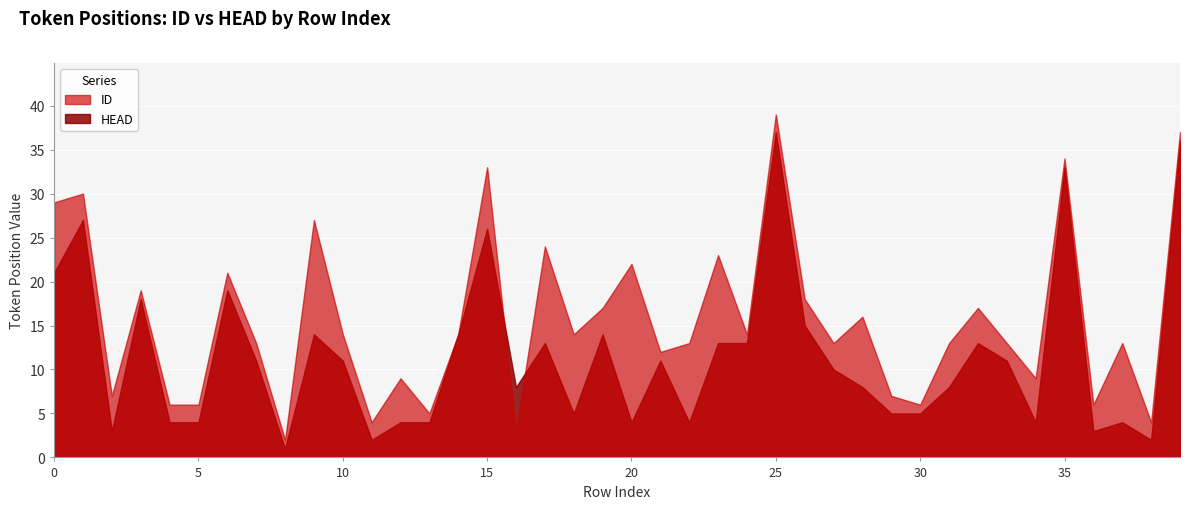

How many intersections are there between HEAD and ID?

2